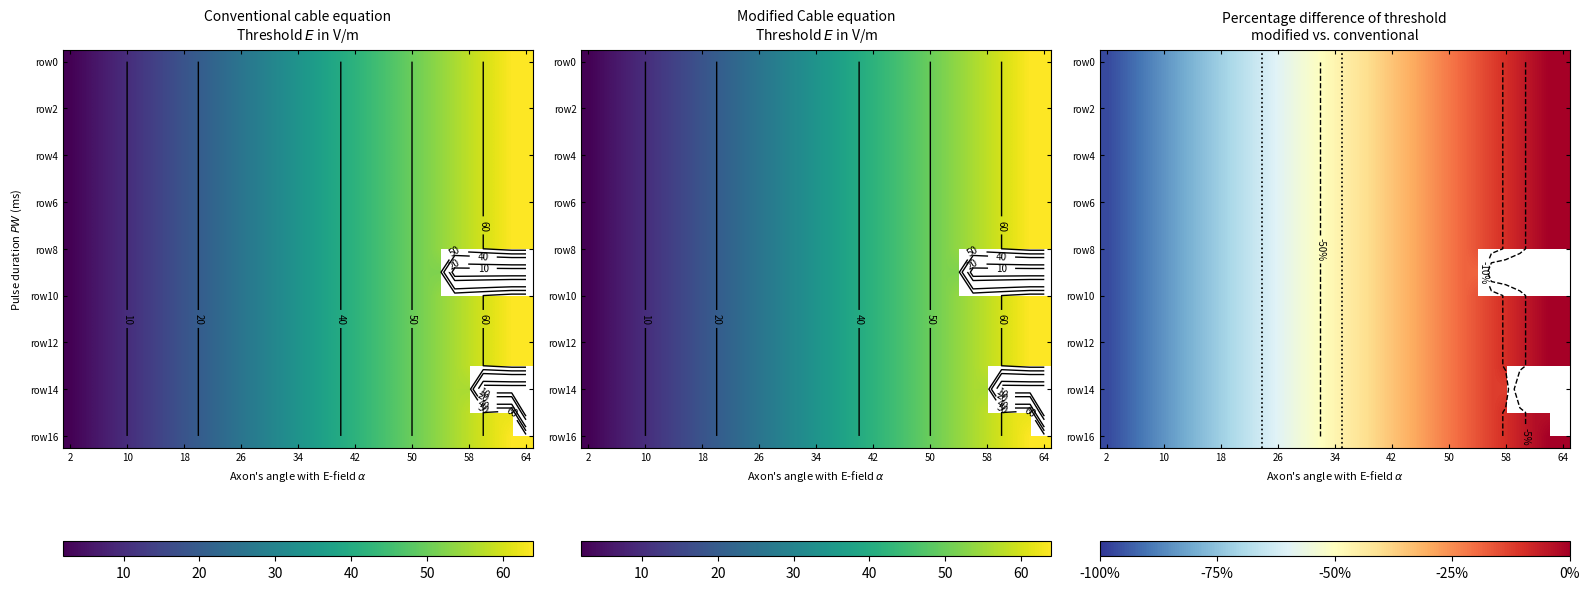

Which series has the largest total across all categories?

row0